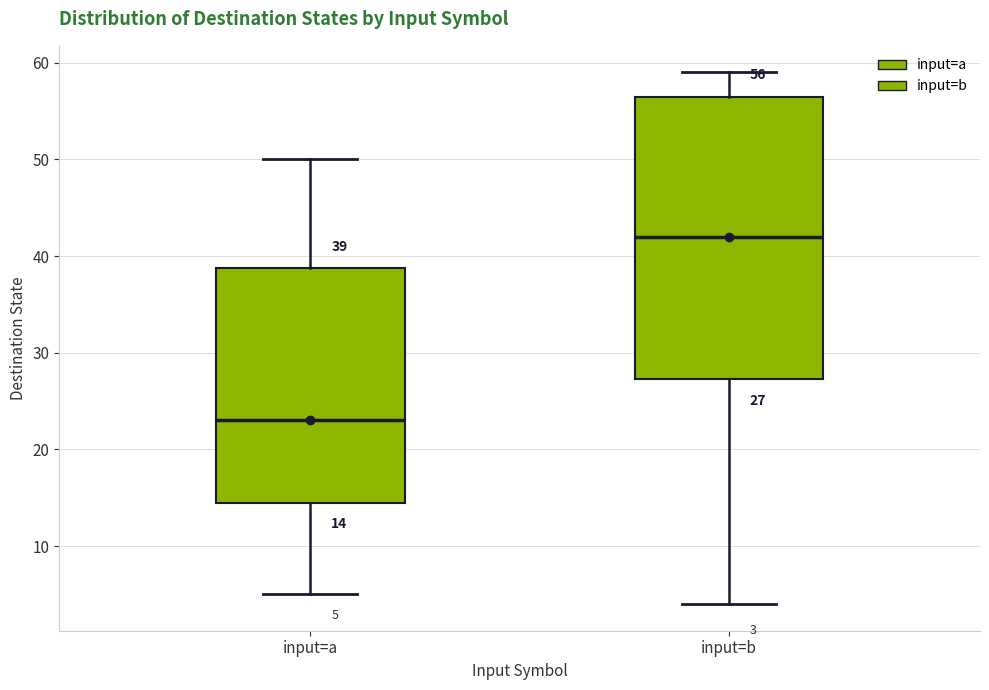

Comparing the boxes themselves (not the whiskers), which one is the tallest?

input=b